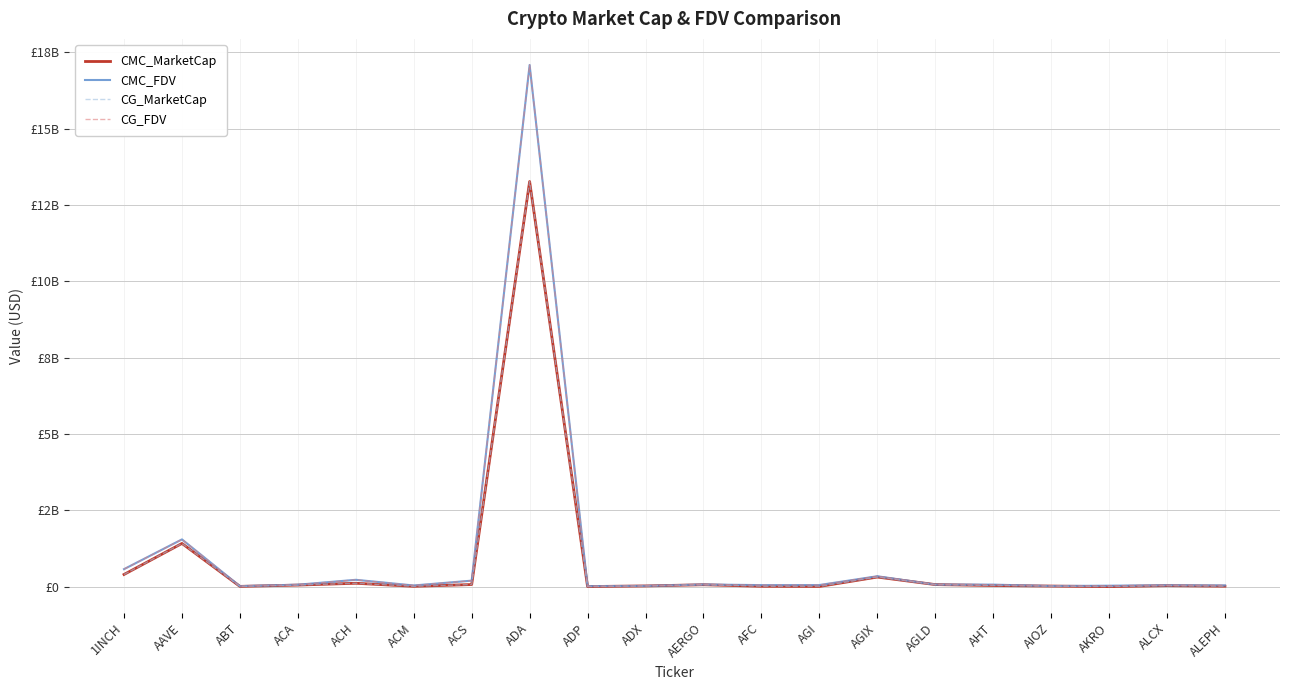

Is it true that CG_FDV equals 573167646 at 1INCH?

True